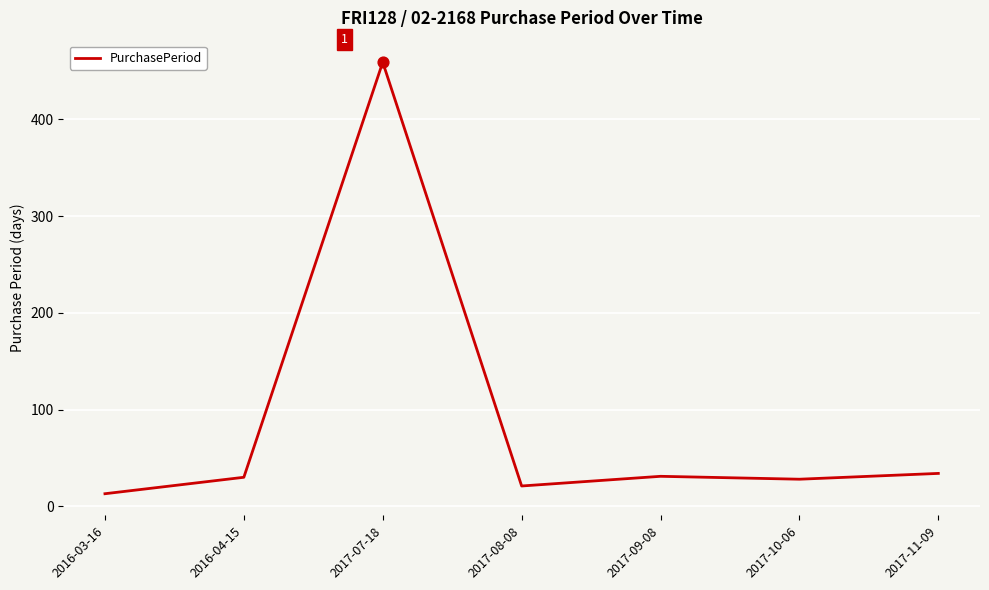

Which has a higher value, 2017-08-08 or 2017-11-09?

2017-11-09